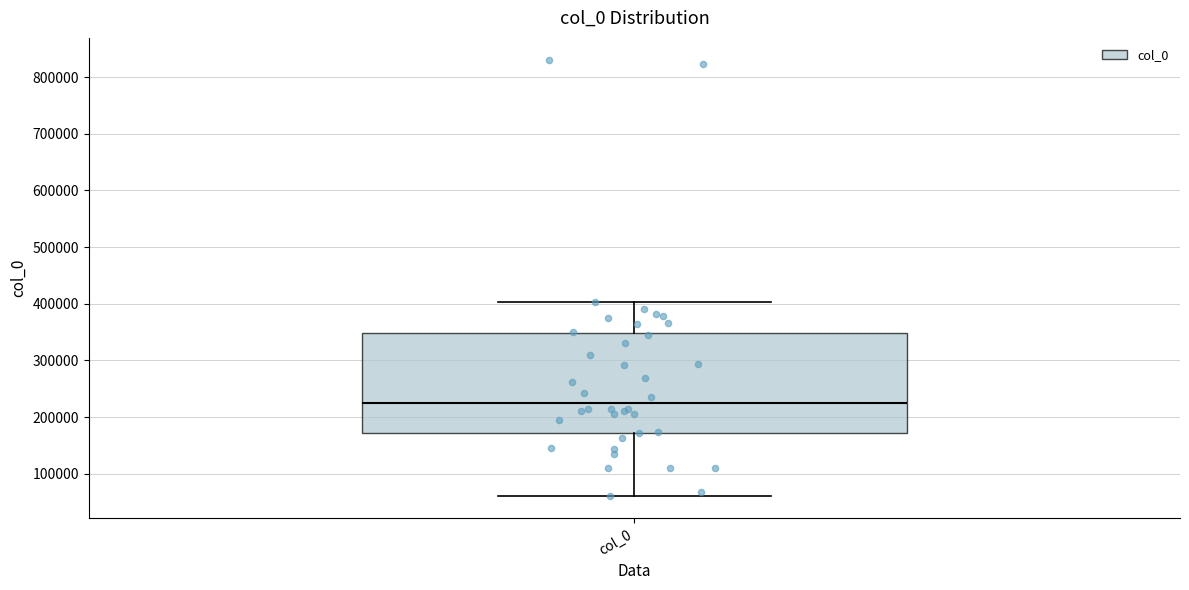

Where is the upper edge of the box for col_0 on the y-axis? The values are not printed on the chart, so give them approximately, as read against the axis.

350000